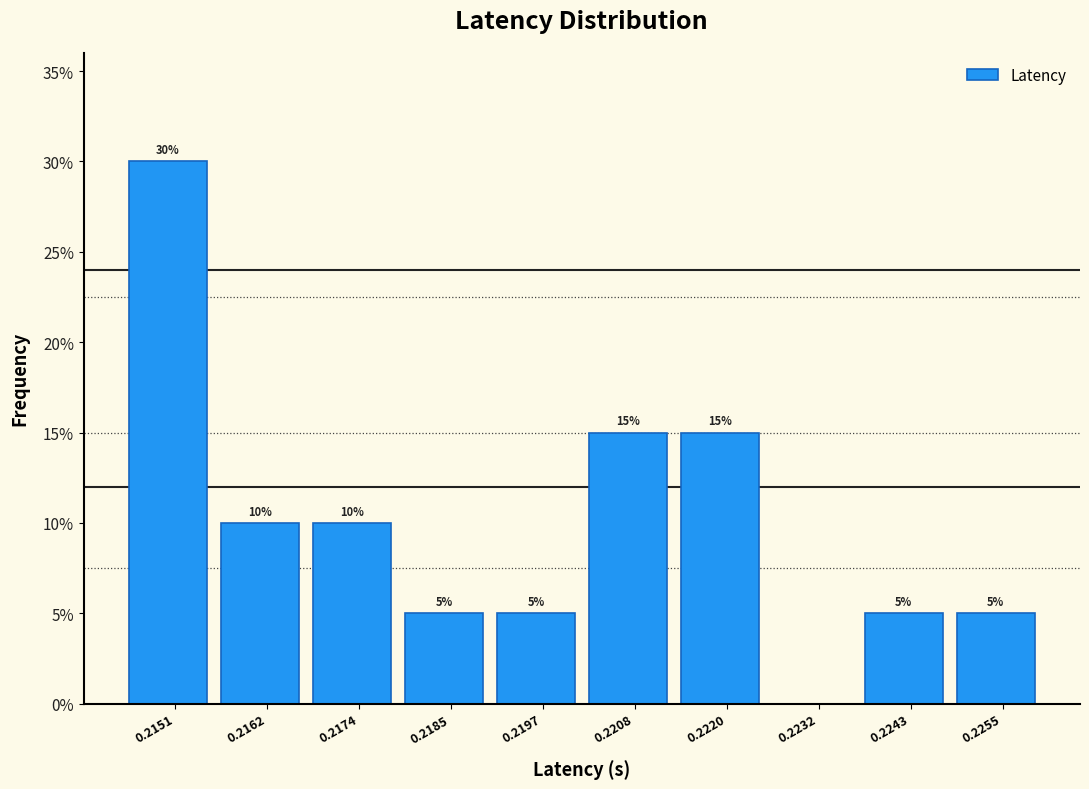

Reading right to left, what are all the values shown in this chart?

0.2255=5	0.2243=5	0.2232=0	0.2220=15	0.2208=15	0.2197=5	0.2185=5	0.2174=10	0.2162=10	0.2151=30